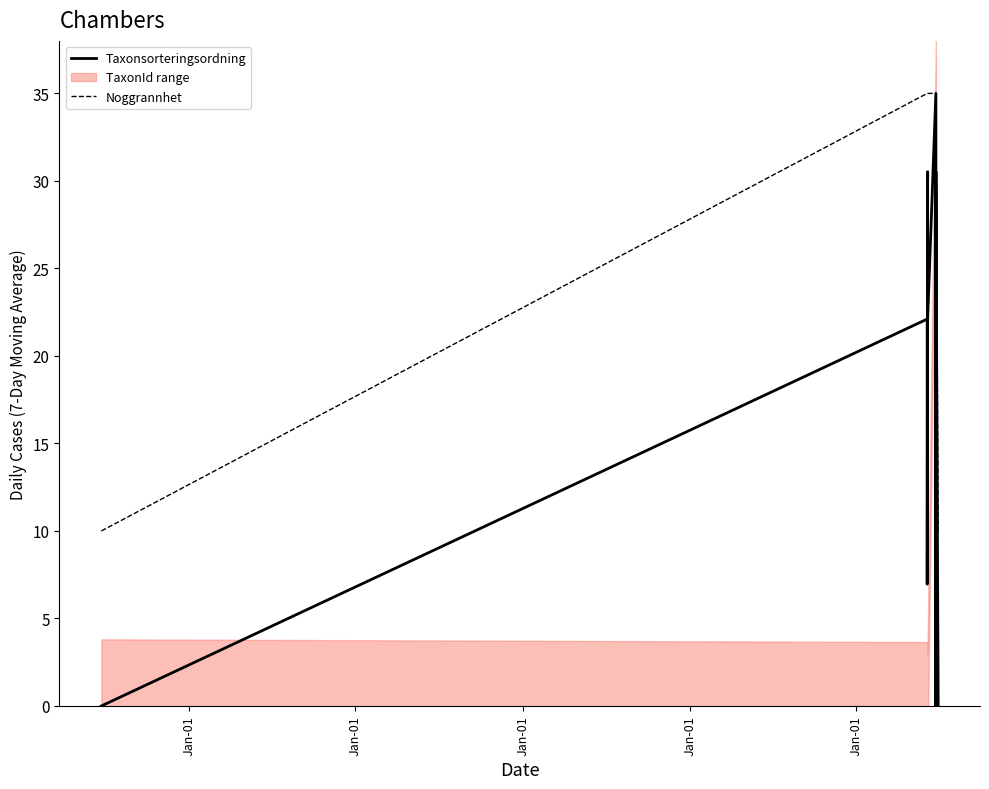

At which label is Noggrannhet closest to 22?

Jan-01